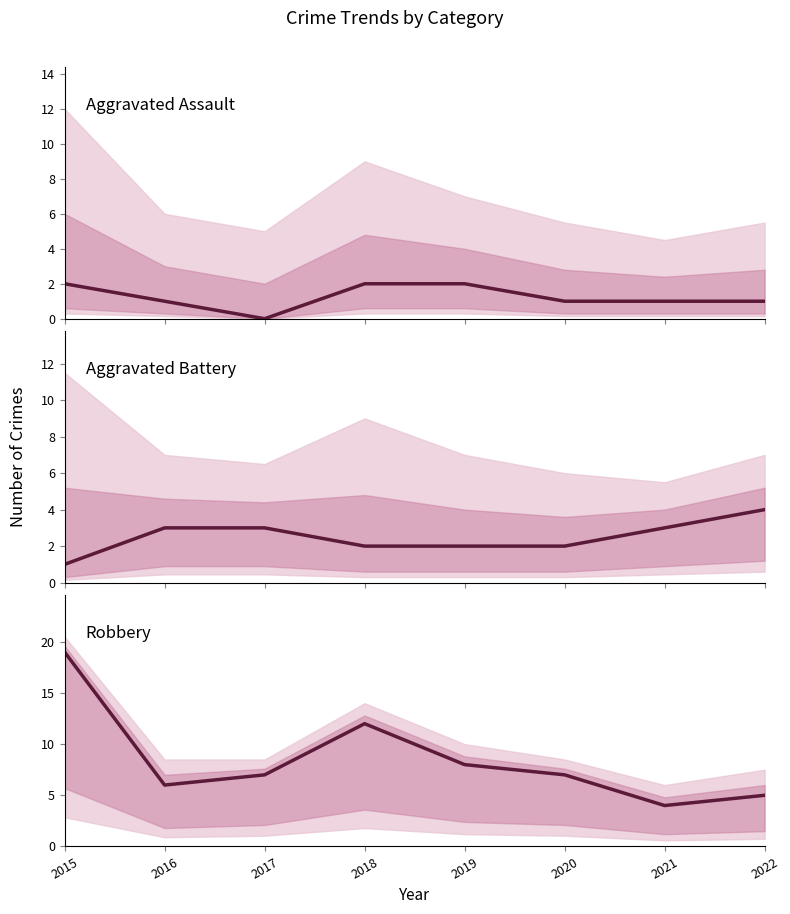

Rank the categories by Aggravated Assault value from lowest to highest.

2017, 2016, 2020, 2021, 2022, 2015, 2018, 2019